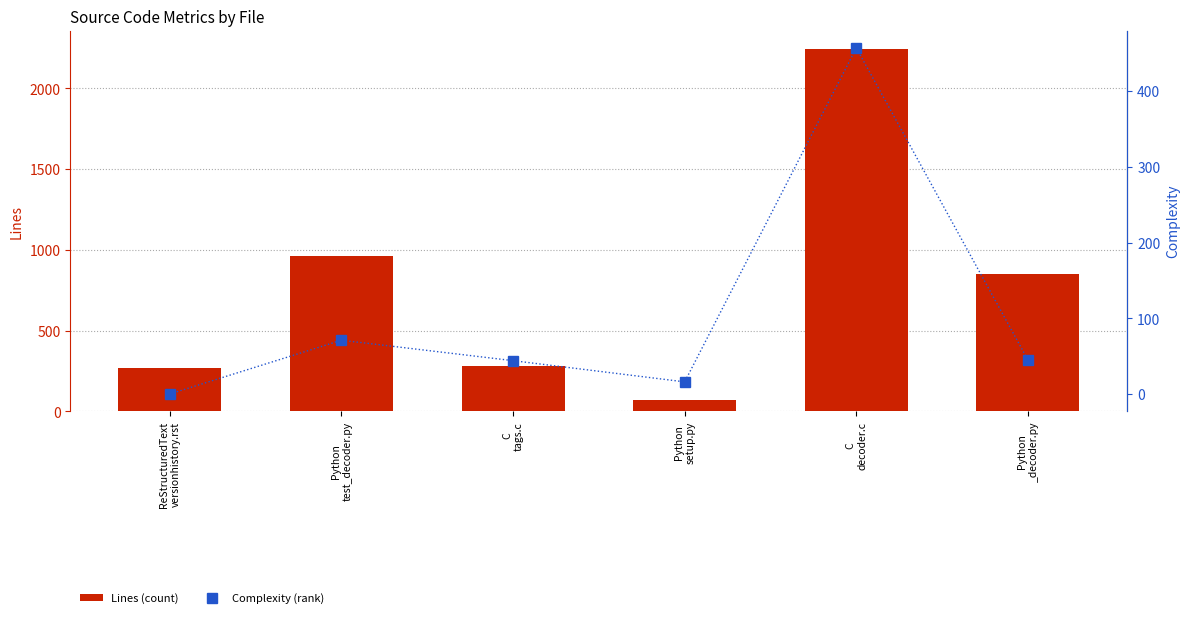

How many values in the Lines (count) series exceed 853?

2